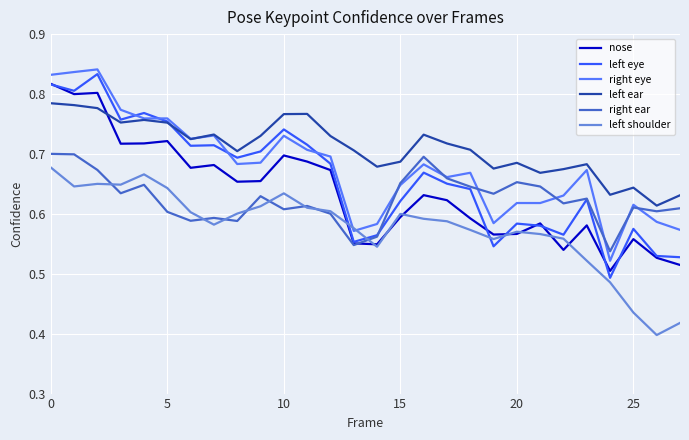

How many times do left shoulder and right eye cross each other?

2